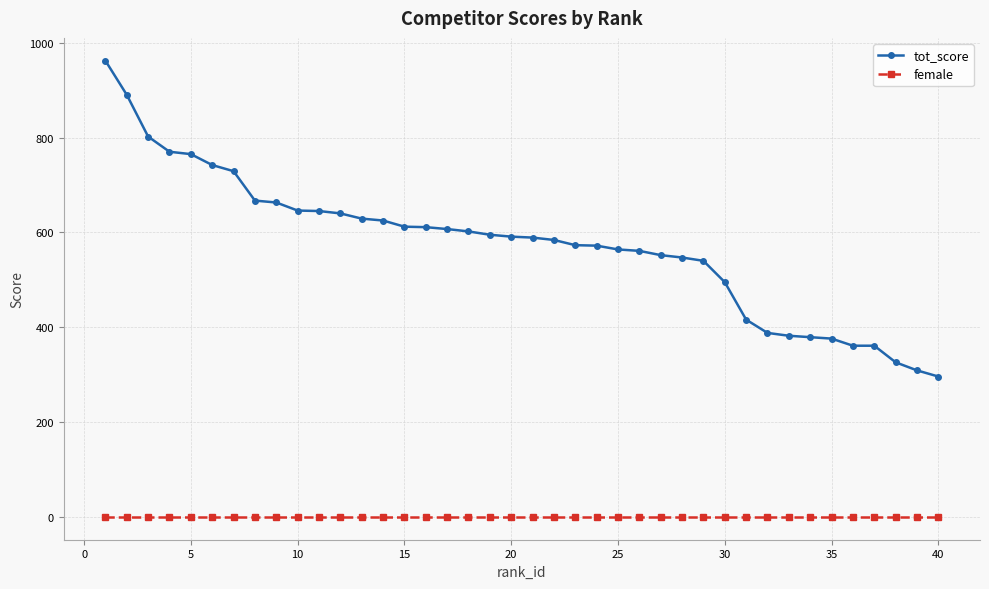

True or false: female and tot_score cross at least once.

False